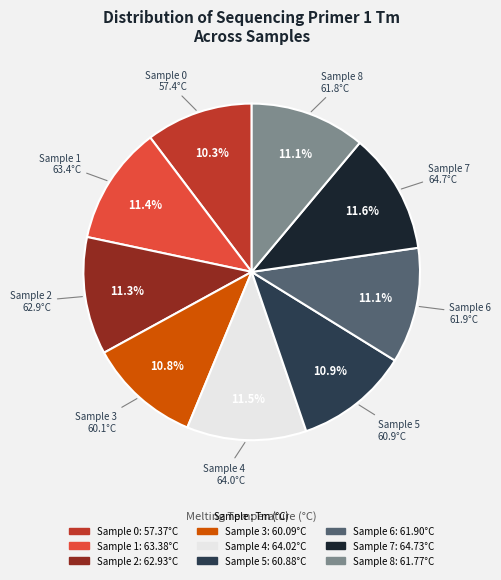

Is there any slice that represents more than half of the pie?

No